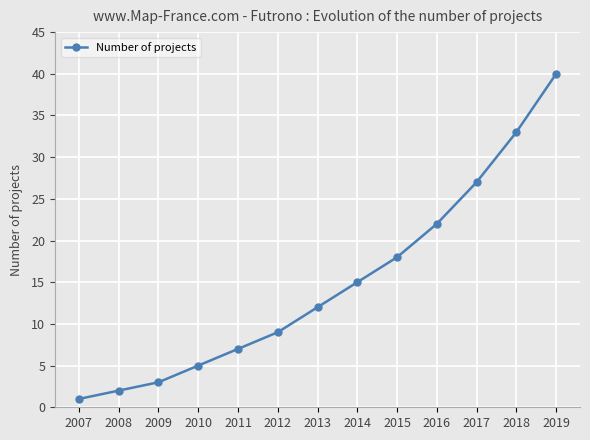

Rank the categories by value from highest to lowest.

2019, 2018, 2017, 2016, 2015, 2014, 2013, 2012, 2011, 2010, 2009, 2008, 2007